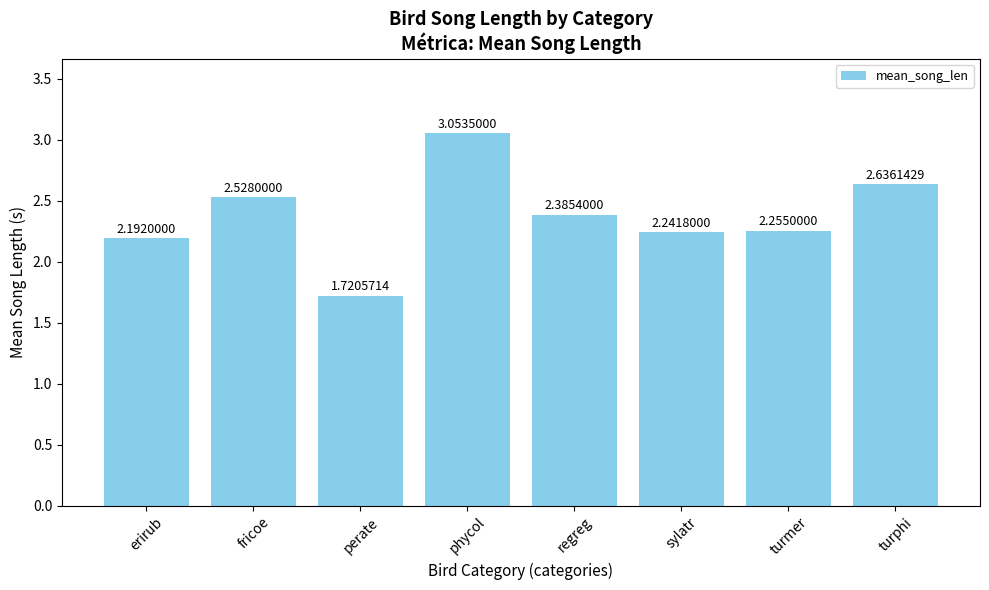

What is the sum of all values?

19.0